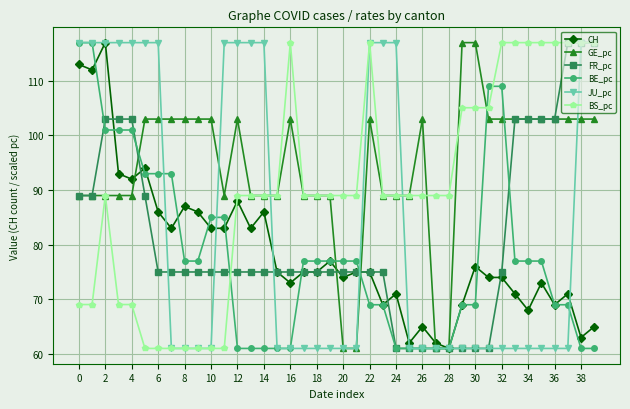

How many values in the GE_pc series exceed 102?

21